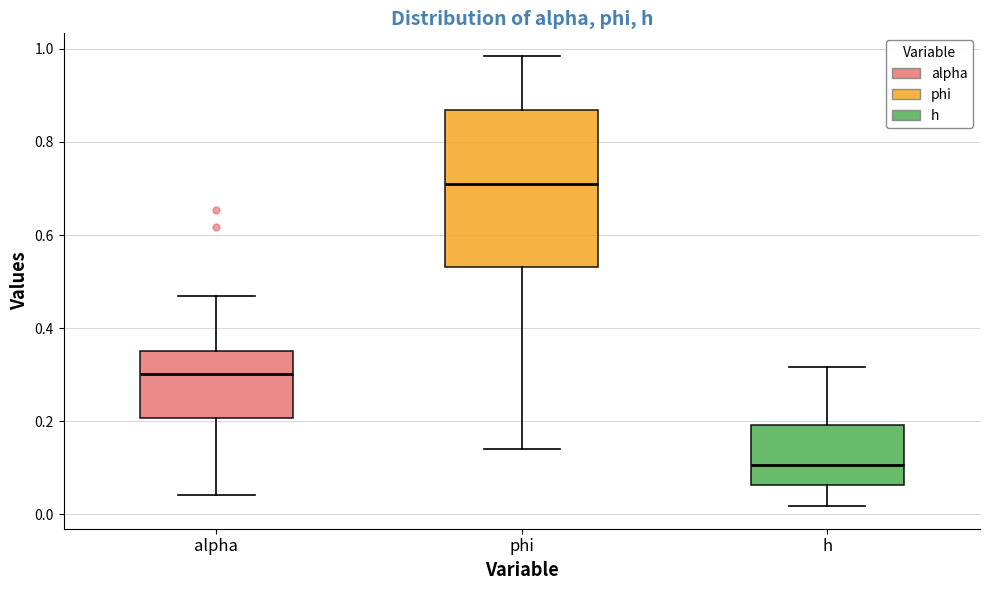

Which box's median line is the lowest?

h